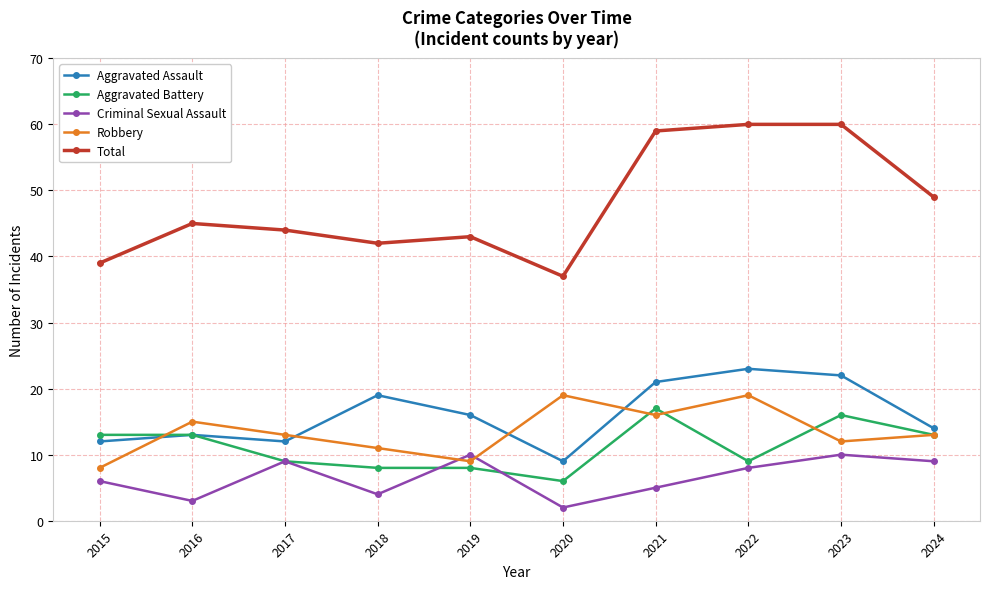

Where is the first local maximum for Robbery?

2016